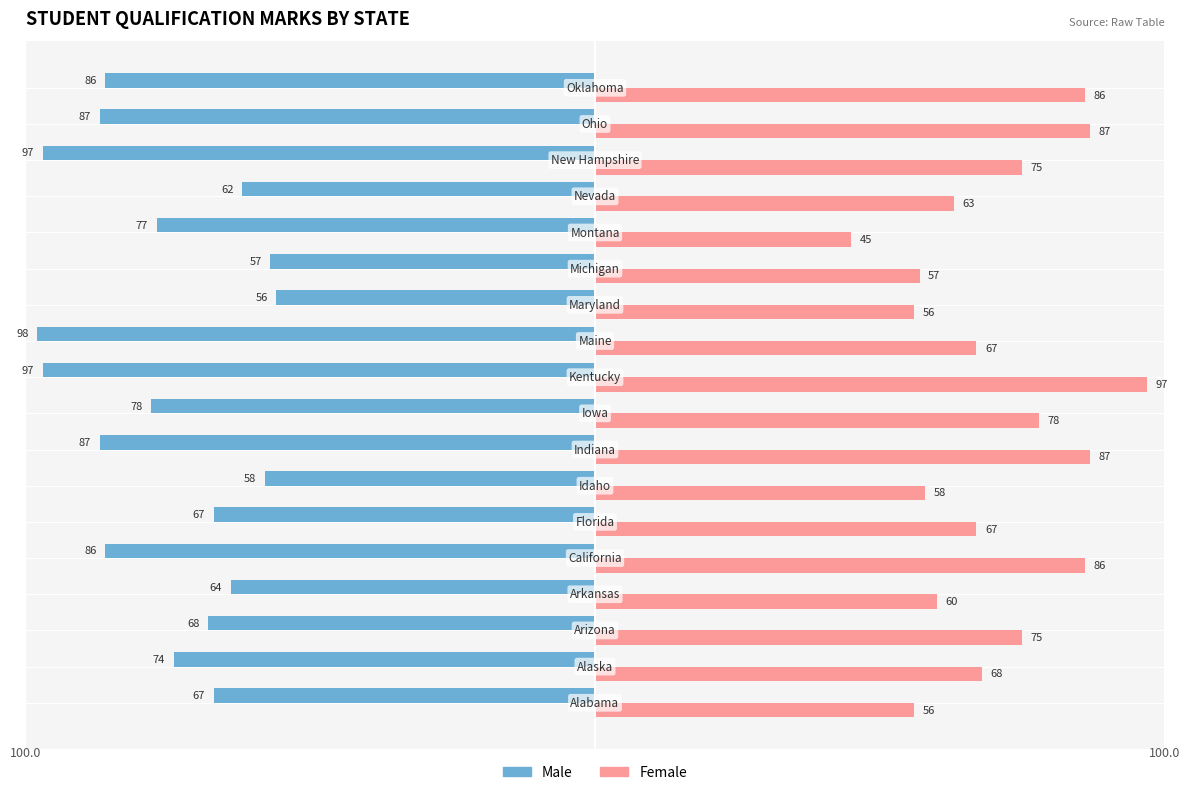

Which series has the widest spread of values?

Female